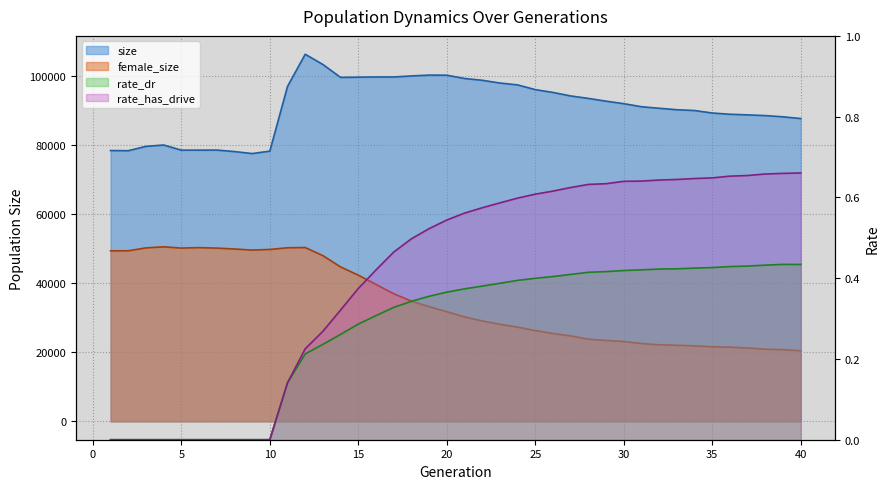

In size, how many points are higher than both neighbors (excluding endpoints)?

5